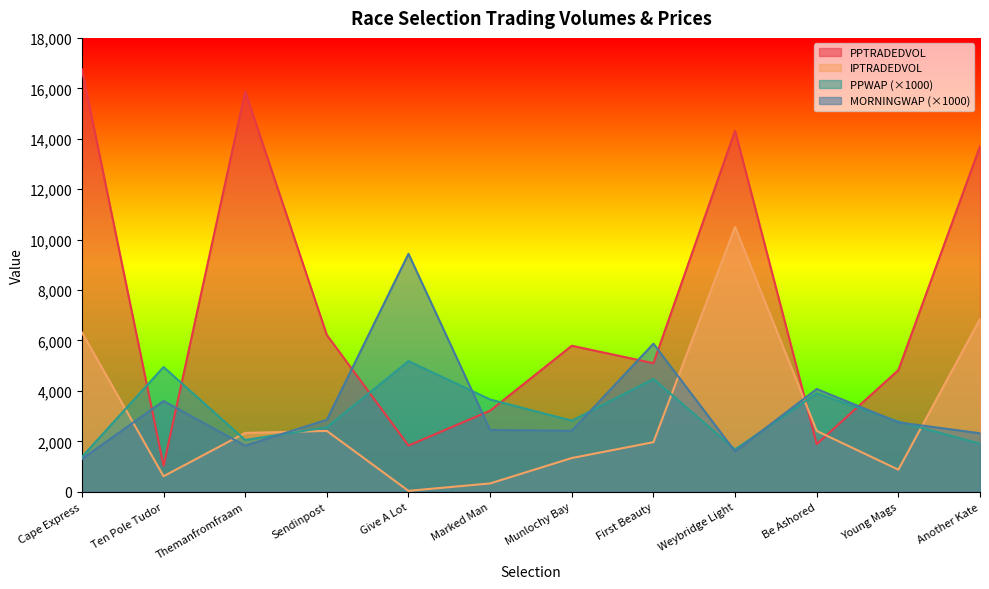

Which series has the largest total across all categories?

PPTRADEDVOL